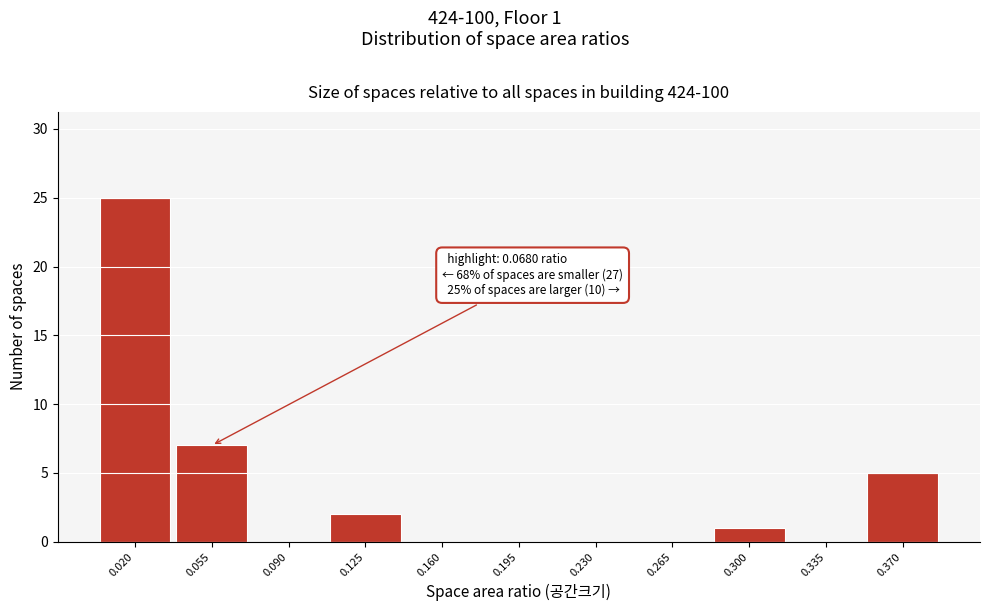

Which range on the x-axis has the tallest bar?

0.000 to 0.035